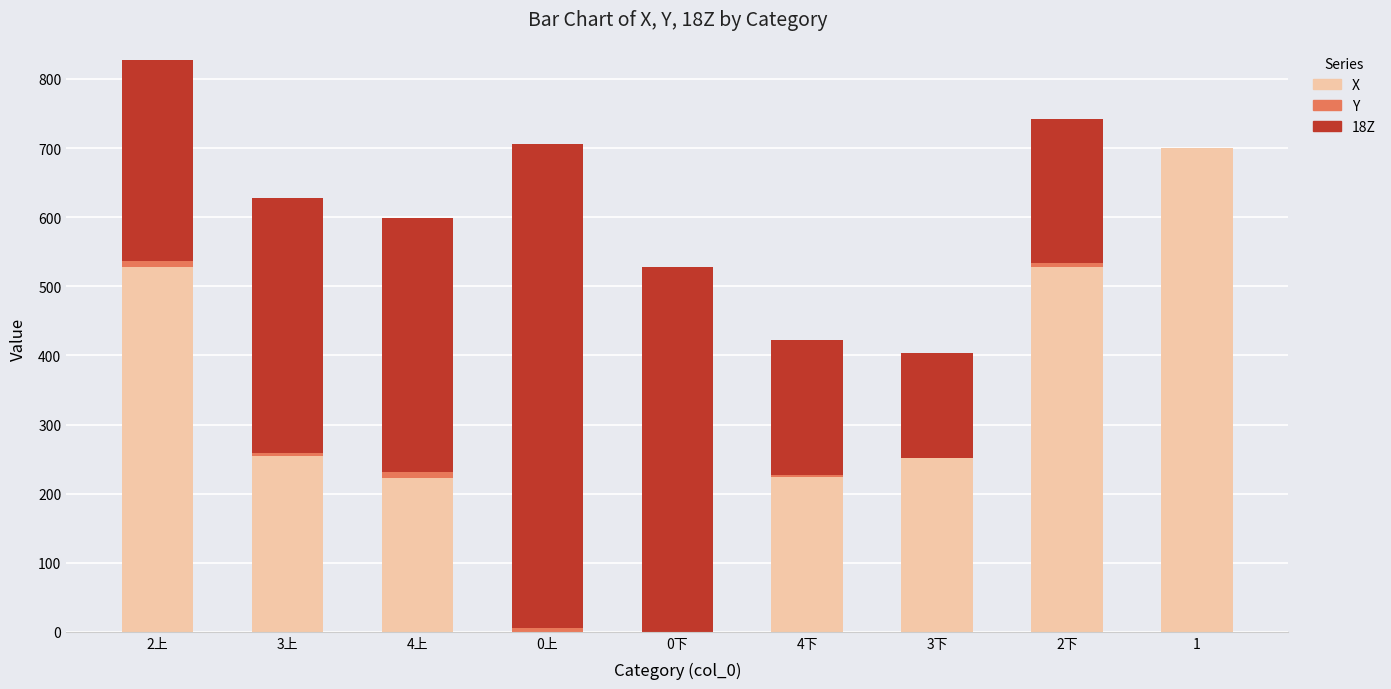

Which series has the largest range (max minus min)?

X